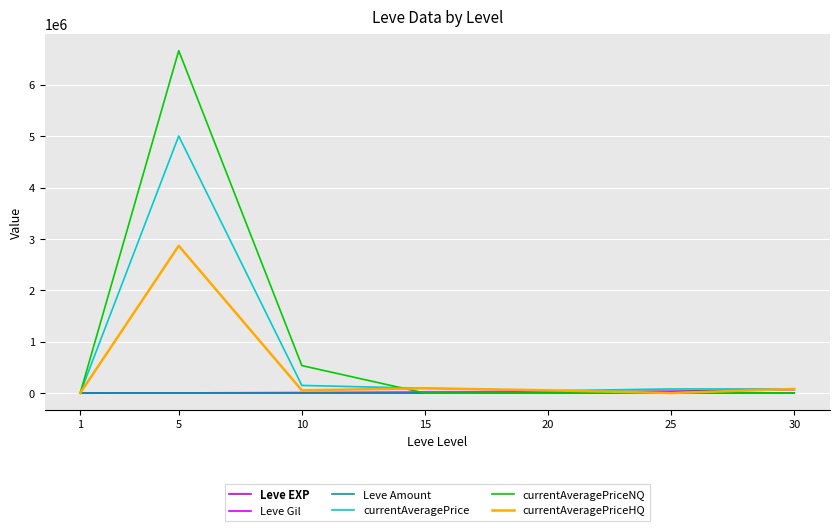

What is the difference between the second highest and minimum values in the currentAveragePriceHQ series?

93292.5